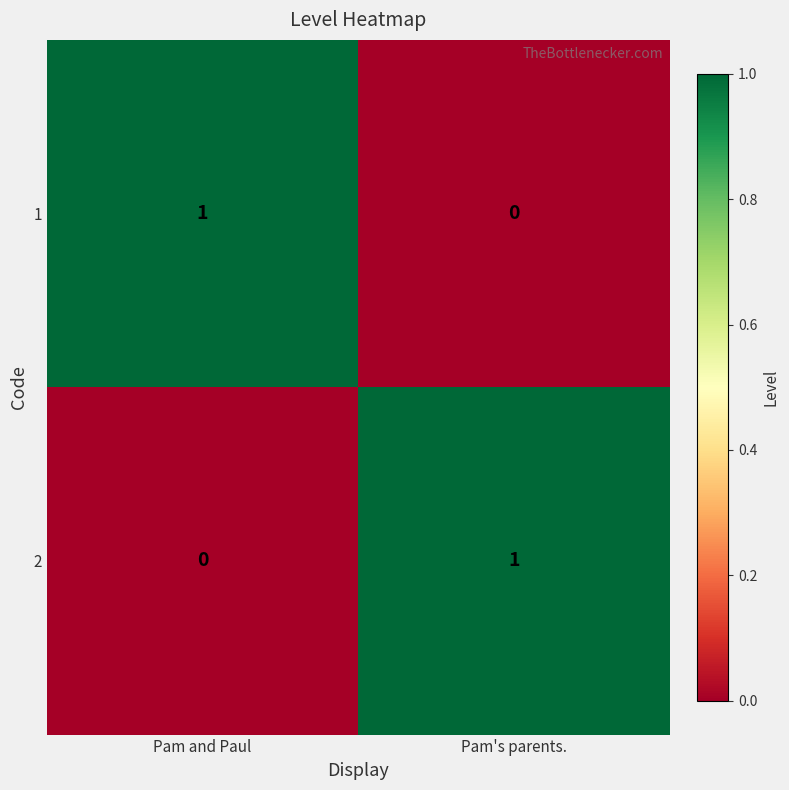

At Pam's parents., list the series in order from smallest to largest.

1, 2